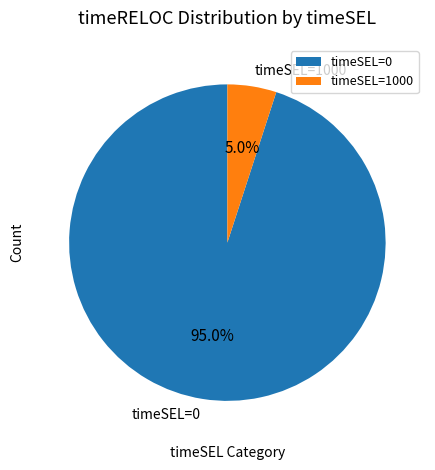

Combined, what portion of the pie is timeSEL=0 and timeSEL=1000?

100.0%